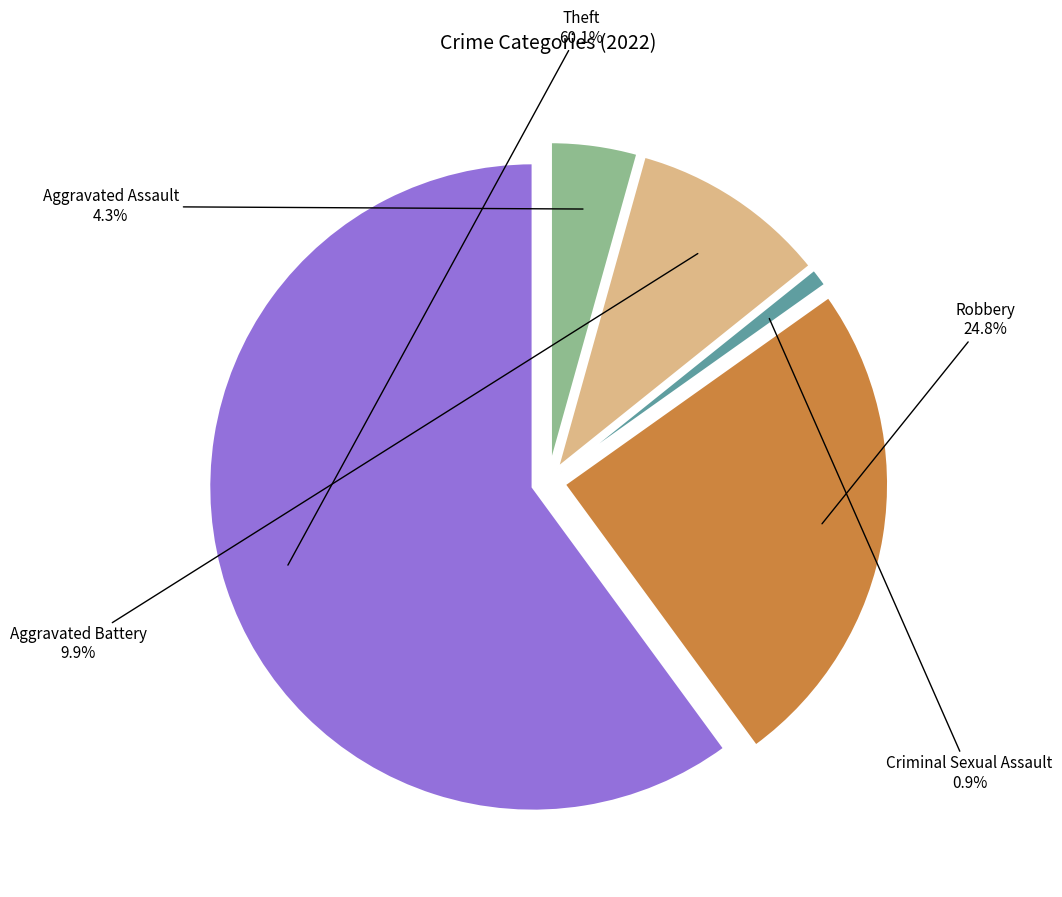

How many slices are in this pie chart?

5